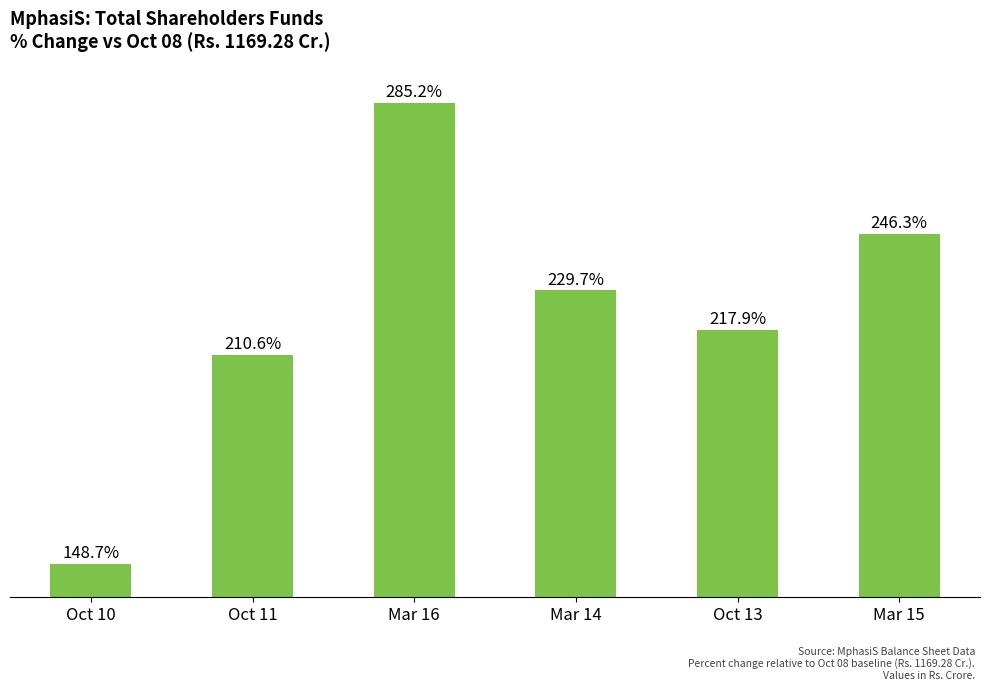

Are the bars horizontal?

No